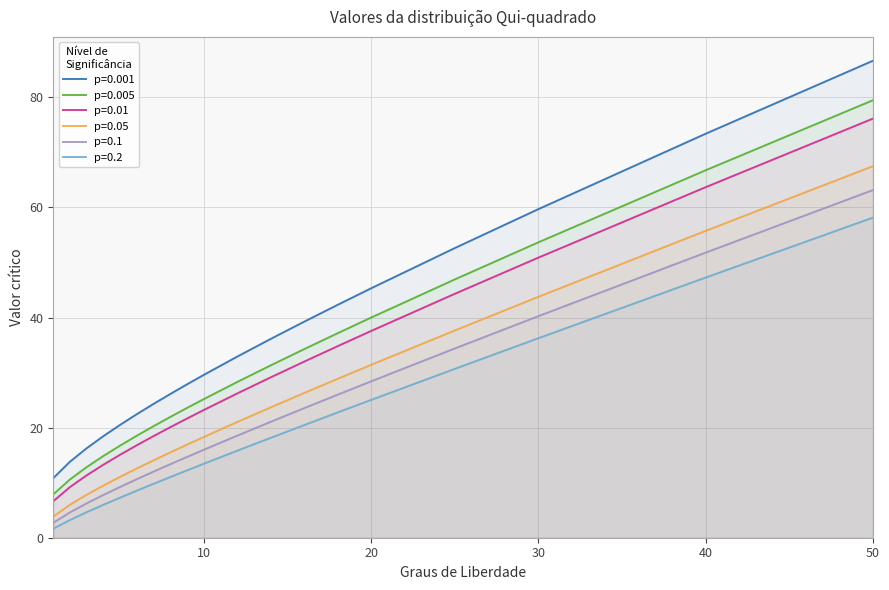

Which series changed the most between 14 and 30?

0.001